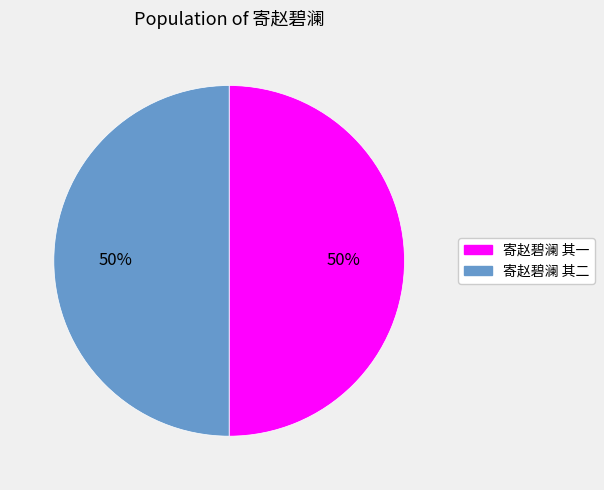

To the nearest percent, what portion does 寄赵碧澜 其二 represent?

50%